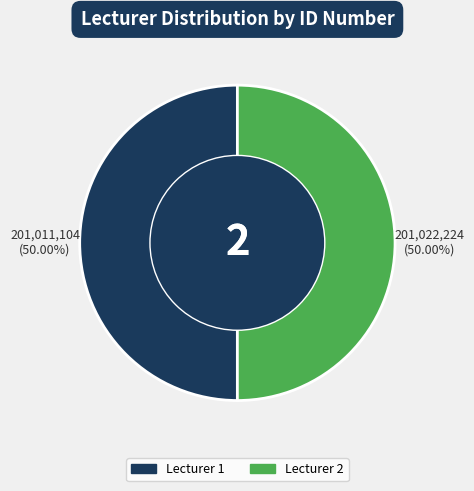

To the nearest percent, what is the average slice percentage?

50%